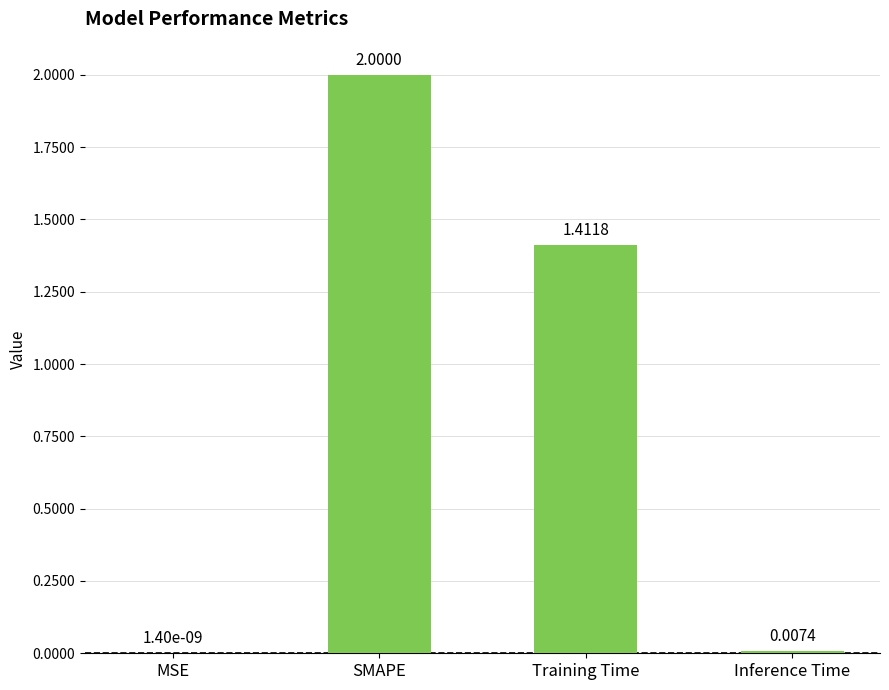

At which category does the chart reach its peak across all series?

SMAPE